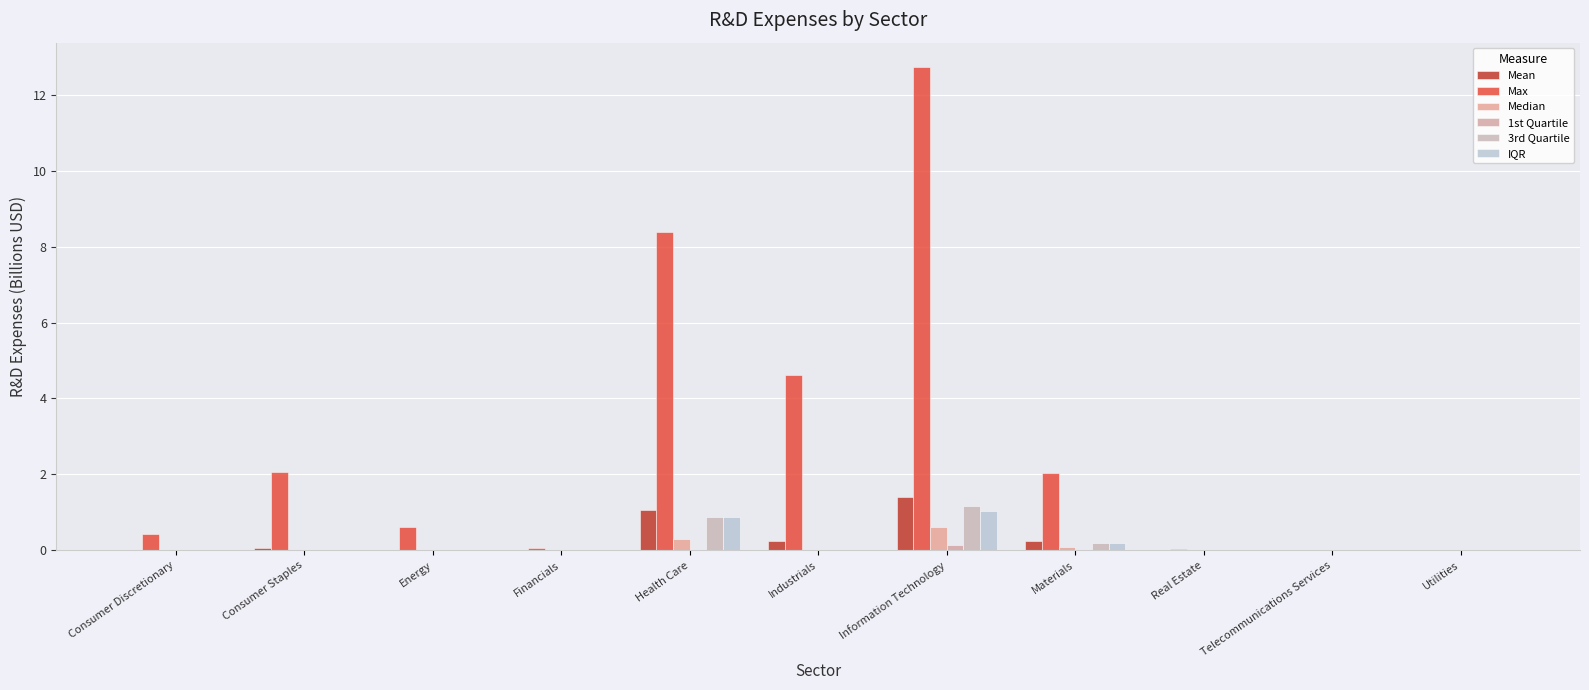

Reading left to right, list all the values displayed in this chart.

Mean: Consumer Discretionary=0.0	Consumer Staples=0.1	Energy=0.0	Financials=0.0	Health Care=1.1	Industrials=0.2	Information Technology=1.4	Materials=0.2	Real Estate=0.0	Telecommunications Services=0.0	Utilities=0.0
Max: Consumer Discretionary=0.4	Consumer Staples=2.1	Energy=0.6	Financials=0.1	Health Care=8.4	Industrials=4.6	Information Technology=12.7	Materials=2.0	Real Estate=0.0	Telecommunications Services=0.0	Utilities=0.0
Median: Consumer Discretionary=0.0	Consumer Staples=0.0	Energy=0.0	Financials=0.0	Health Care=0.3	Industrials=0.0	Information Technology=0.6	Materials=0.1	Real Estate=0.0	Telecommunications Services=0.0	Utilities=0.0
1st Quartile: Consumer Discretionary=0.0	Consumer Staples=0.0	Energy=0.0	Financials=0.0	Health Care=0.0	Industrials=0.0	Information Technology=0.1	Materials=0.0	Real Estate=0.0	Telecommunications Services=0.0	Utilities=0.0
3rd Quartile: Consumer Discretionary=0.0	Consumer Staples=0.0	Energy=0.0	Financials=0.0	Health Care=0.9	Industrials=0.0	Information Technology=1.2	Materials=0.2	Real Estate=0.0	Telecommunications Services=0.0	Utilities=0.0
IQR: Consumer Discretionary=0.0	Consumer Staples=0.0	Energy=0.0	Financials=0.0	Health Care=0.9	Industrials=0.0	Information Technology=1.0	Materials=0.2	Real Estate=0.0	Telecommunications Services=0.0	Utilities=0.0